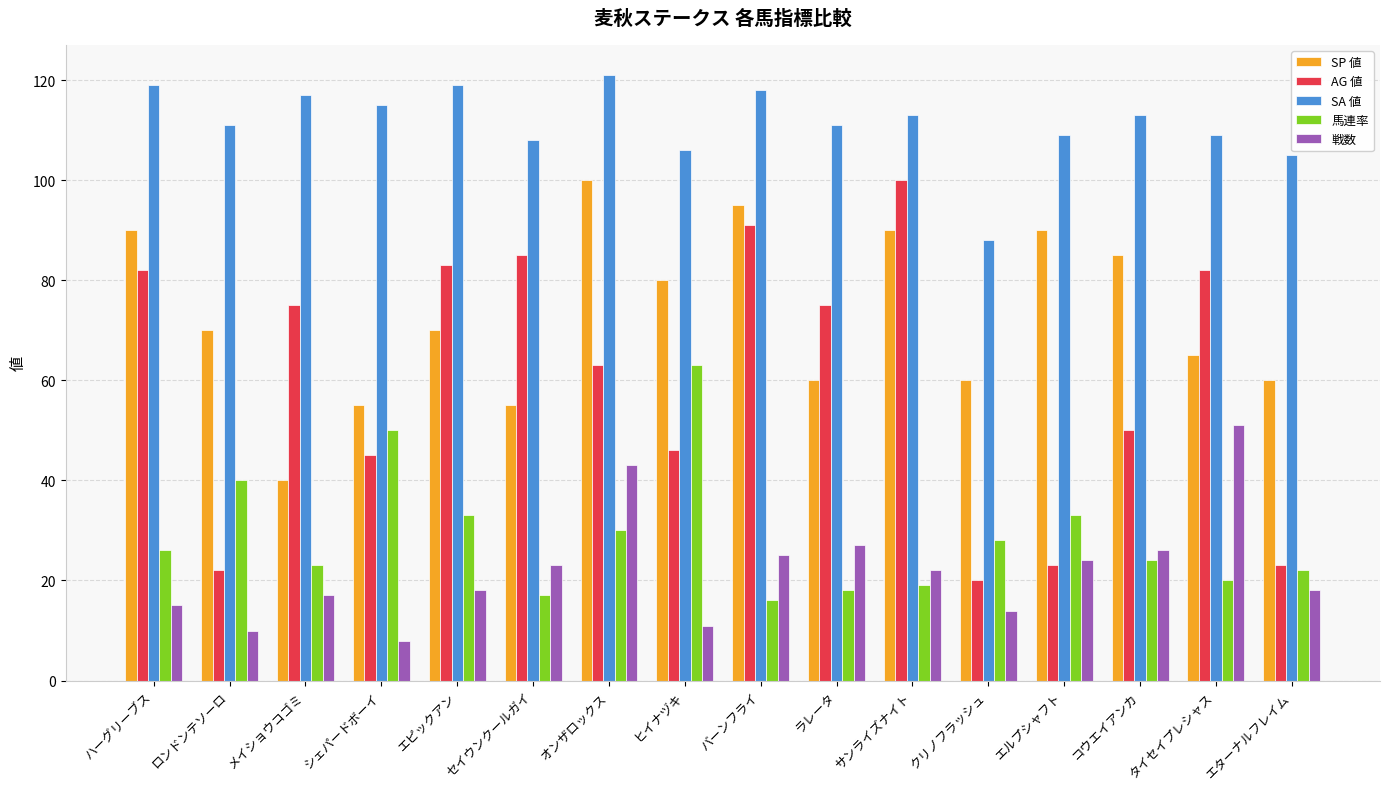

Reading left to right, extract all data points from this chart.

SP 値: 90	70	40	55	70	55	100	80	95	60	90	60	90	85	65	60
AG 値: 82	22	75	45	83	85	63	46	91	75	100	20	23	50	82	23
SA 値: 119	111	117	115	119	108	121	106	118	111	113	88	109	113	109	105
馬連率: 26	40	23	50	33	17	30	63	16	18	19	28	33	24	20	22
戦数: 15	10	17	8	18	23	43	11	25	27	22	14	24	26	51	18